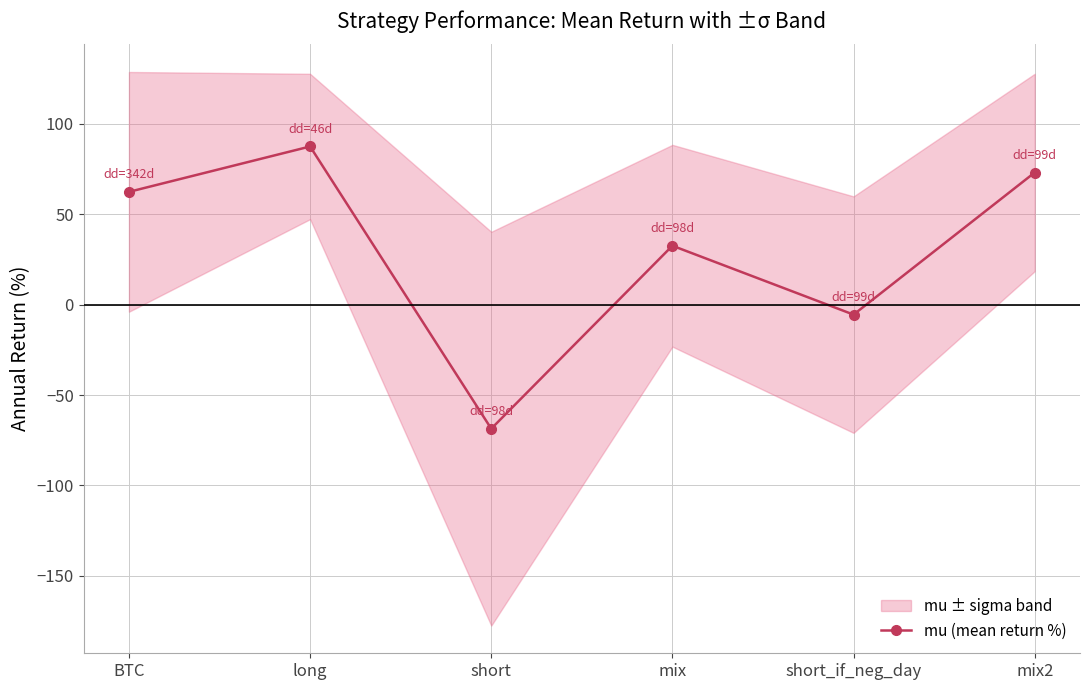

What is the label of the 5th point from the right?

long